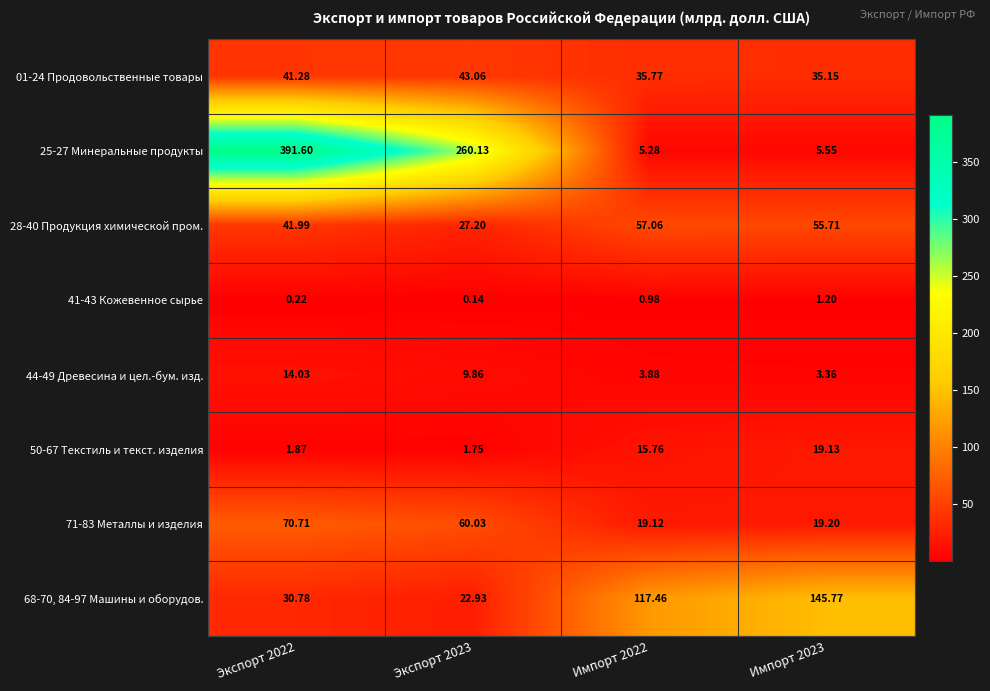

Is the value of 41-43 Кожевенное сырье at Экспорт 2022 greater than the value of 25-27 Минеральные продукты at Импорт 2022?

No